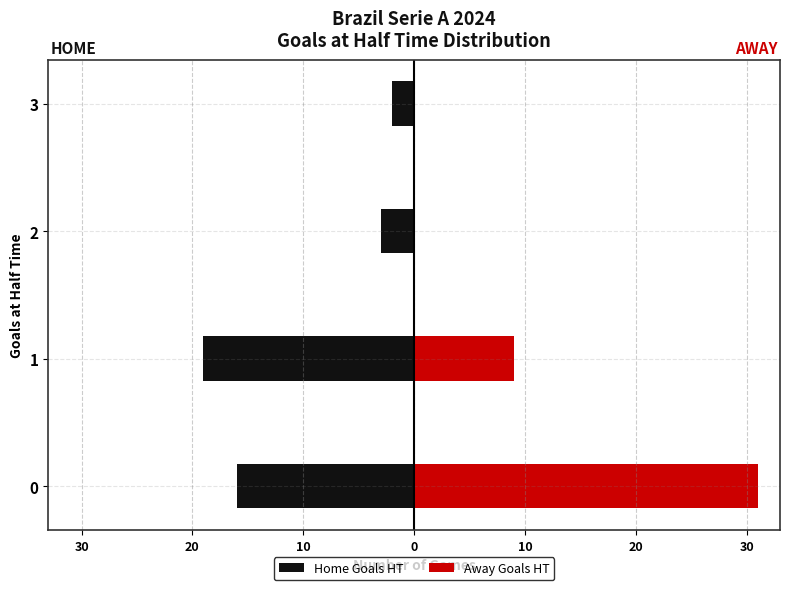

Rank the series at 10 from lowest to highest value.

Home Goals HT, Away Goals HT